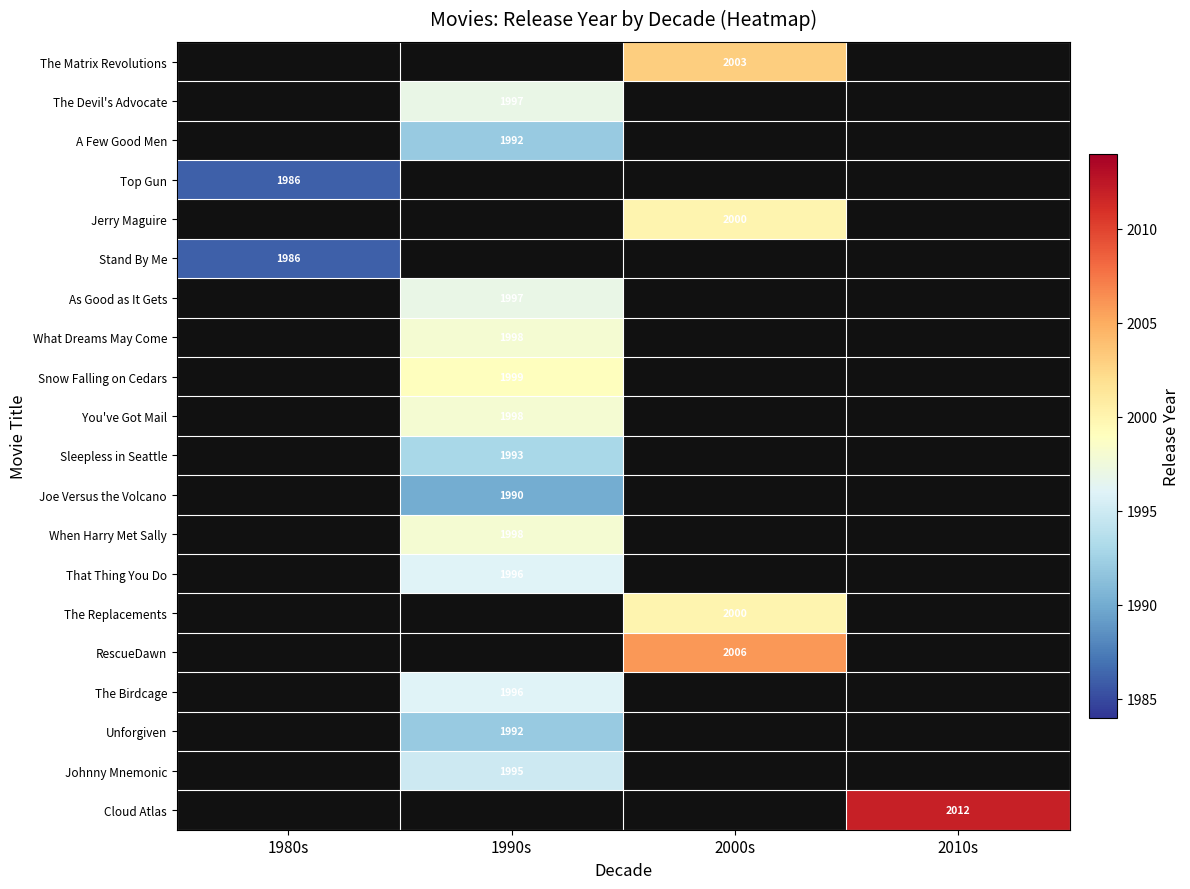

Is it true that What Dreams May Come equals 3400.4 at 1990s?

False